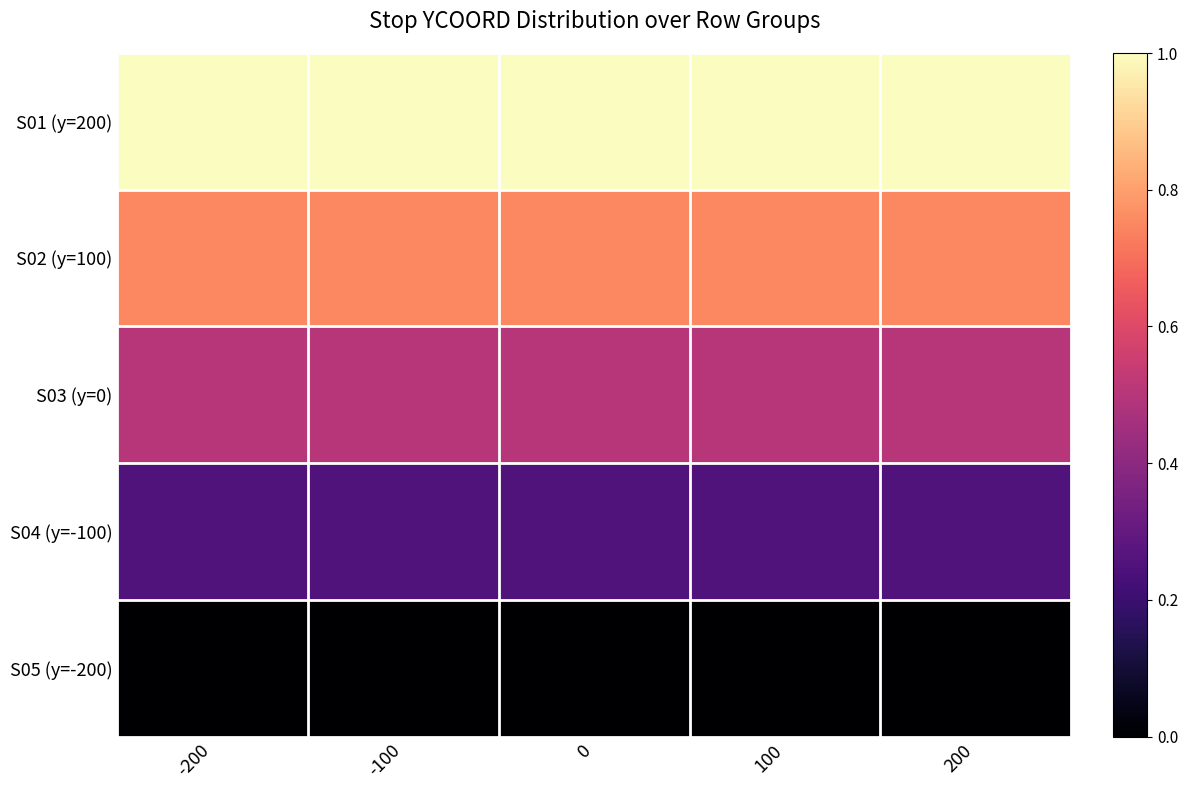

Rank the series by their average value, from highest to lowest.

S01 (y=200), S02 (y=100), S03 (y=0), S04 (y=-100), S05 (y=-200)